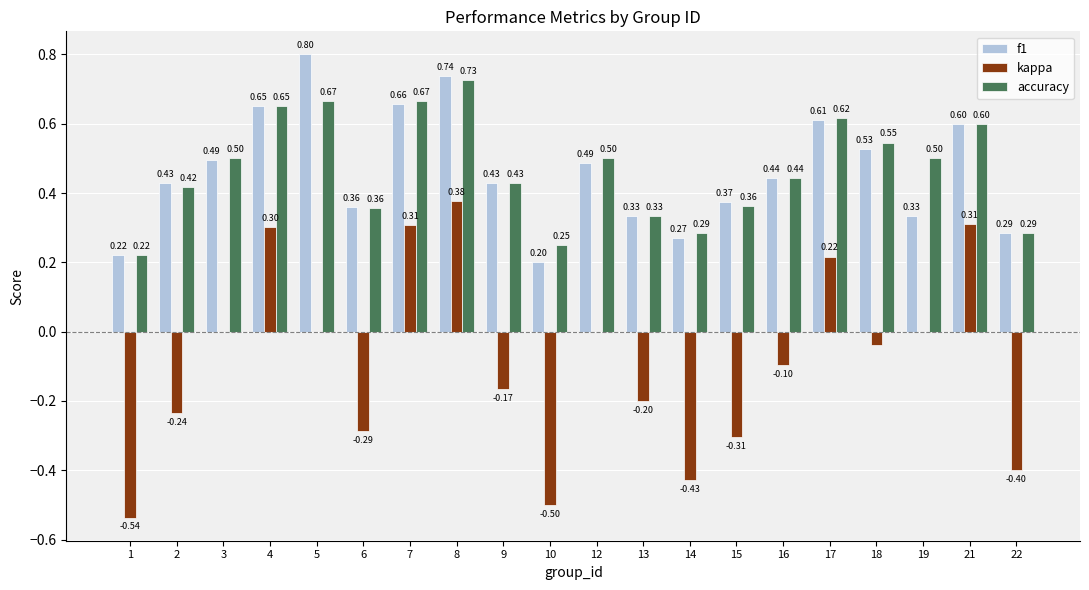

What is the sum of all f1 values?

9.3